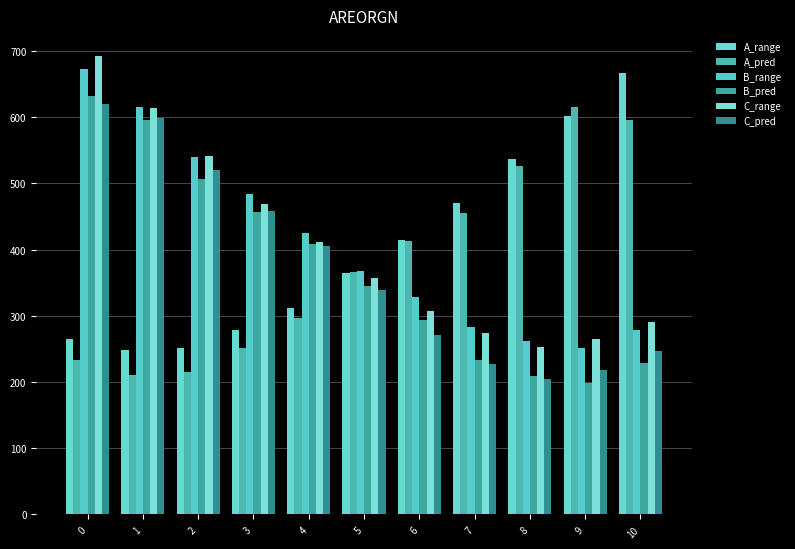

What is the difference between the highest and lowest values at 0?

459.2